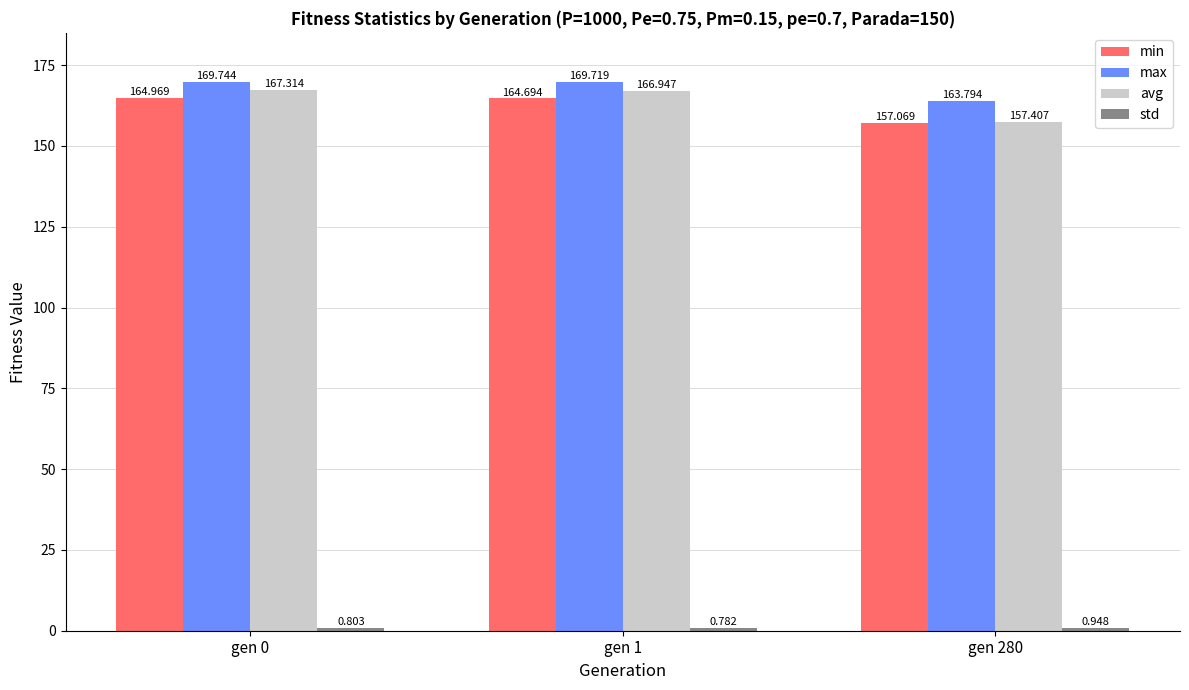

Which series changed the most between gen 1 and gen 280?

avg